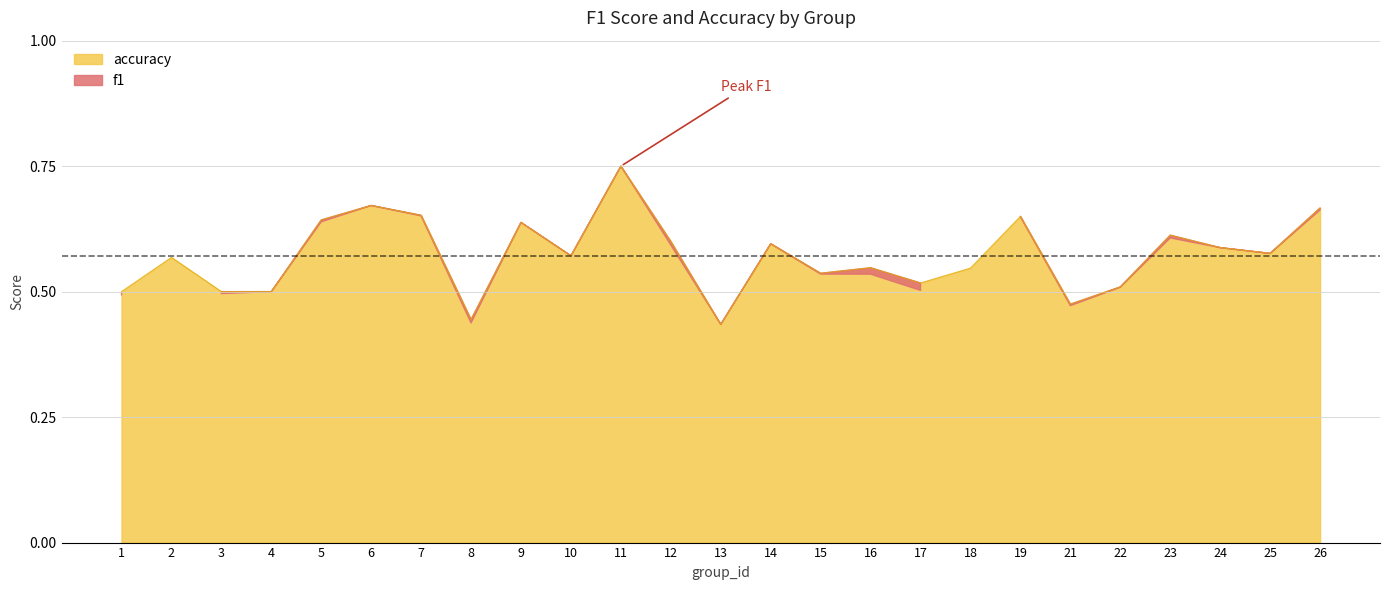

At which category does the data reach its first local peak?

2